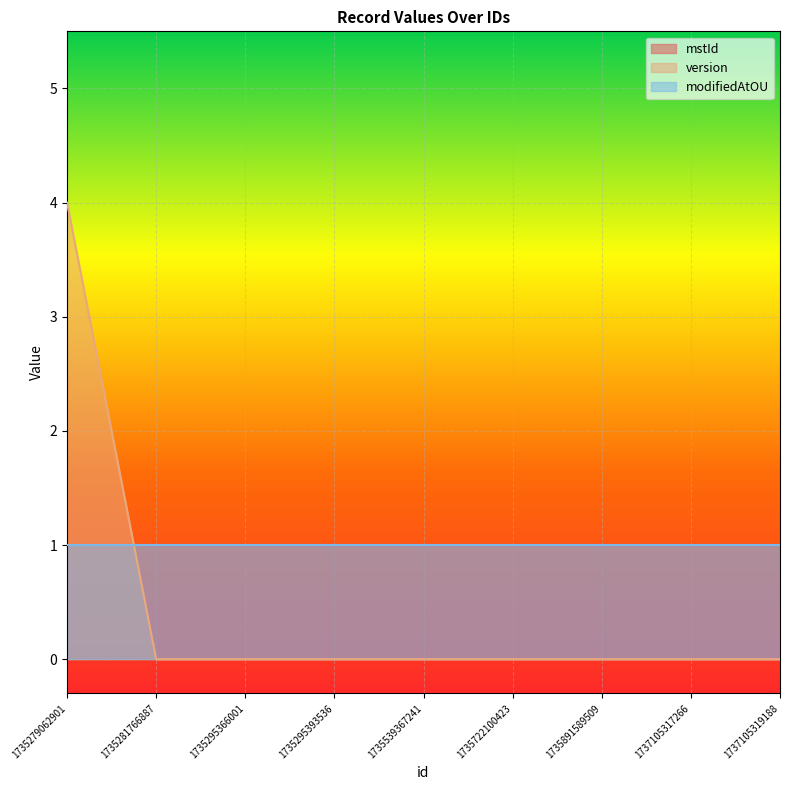

What is the greatest value displayed?

4